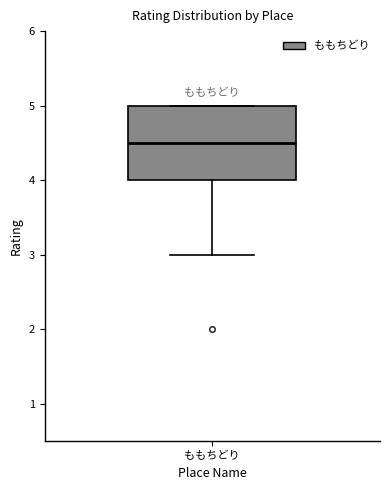

Where is the lower edge of the box for ももちどり on the y-axis? The values are not printed on the chart, so give them approximately, as read against the axis.

4.0